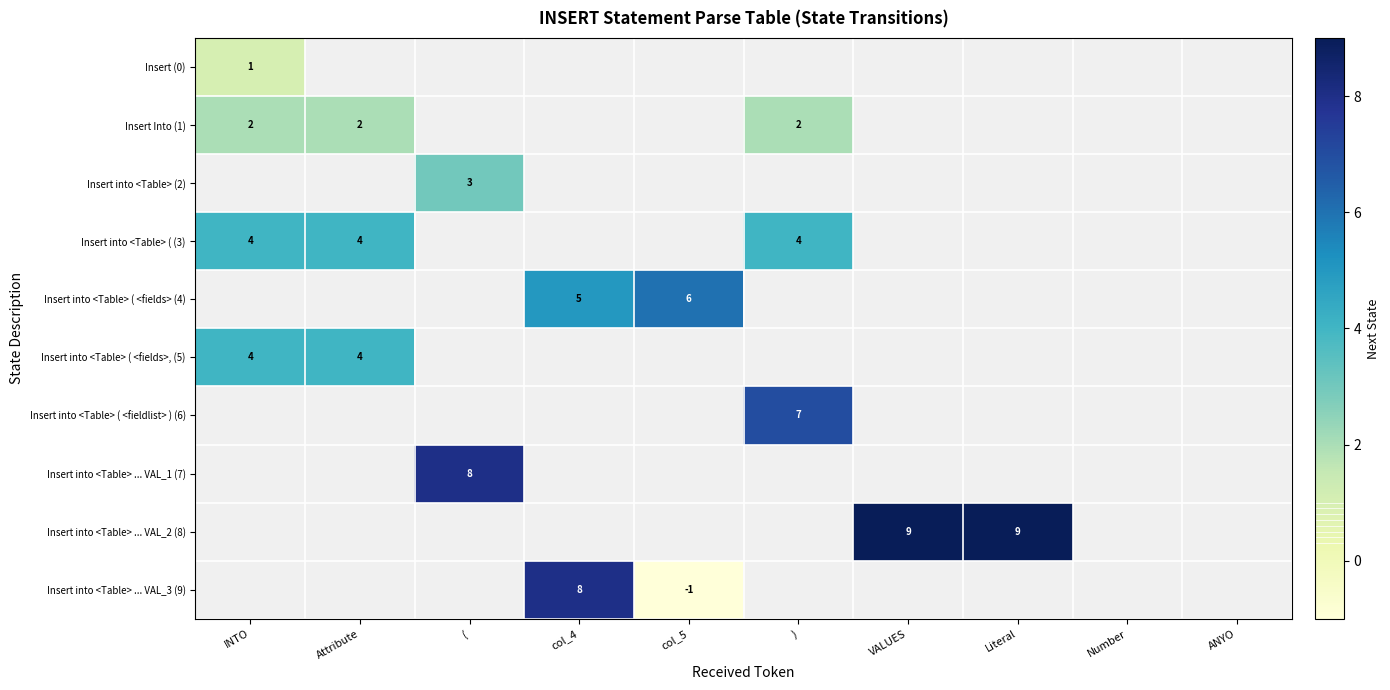

Which series has the largest total across all categories?

Insert into <Table> ... VAL_2 (8)